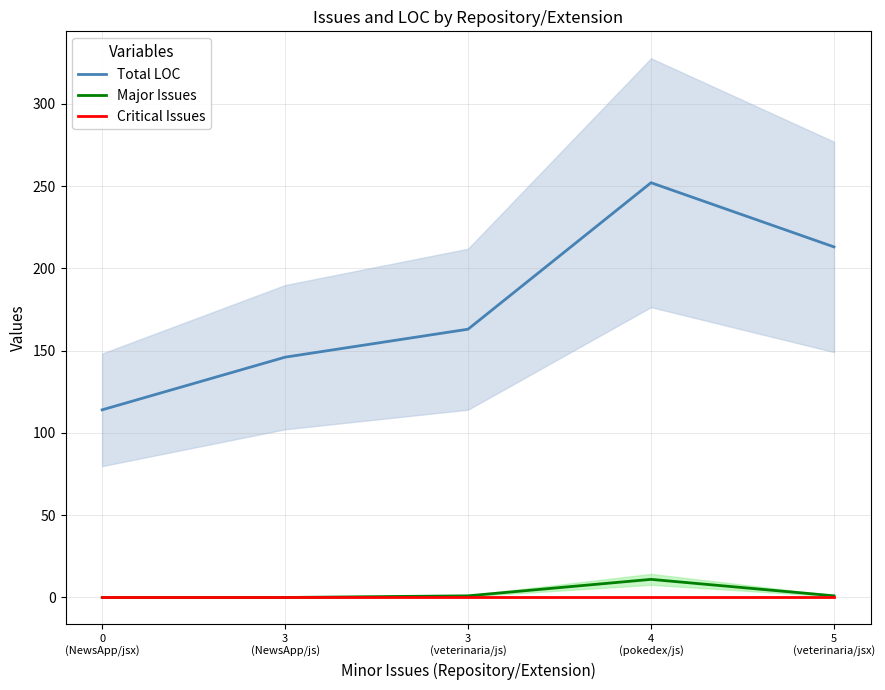

Reading left to right, transcribe all the data shown in this chart.

Total LOC: 0
(NewsApp/jsx)=114	3
(NewsApp/js)=146	3
(veterinaria/js)=163	4
(pokedex/js)=252	5
(veterinaria/jsx)=213
Major Issues: 0
(NewsApp/jsx)=0	3
(NewsApp/js)=0	3
(veterinaria/js)=1	4
(pokedex/js)=11	5
(veterinaria/jsx)=1
Critical Issues: 0
(NewsApp/jsx)=0	3
(NewsApp/js)=0	3
(veterinaria/js)=0	4
(pokedex/js)=0	5
(veterinaria/jsx)=0